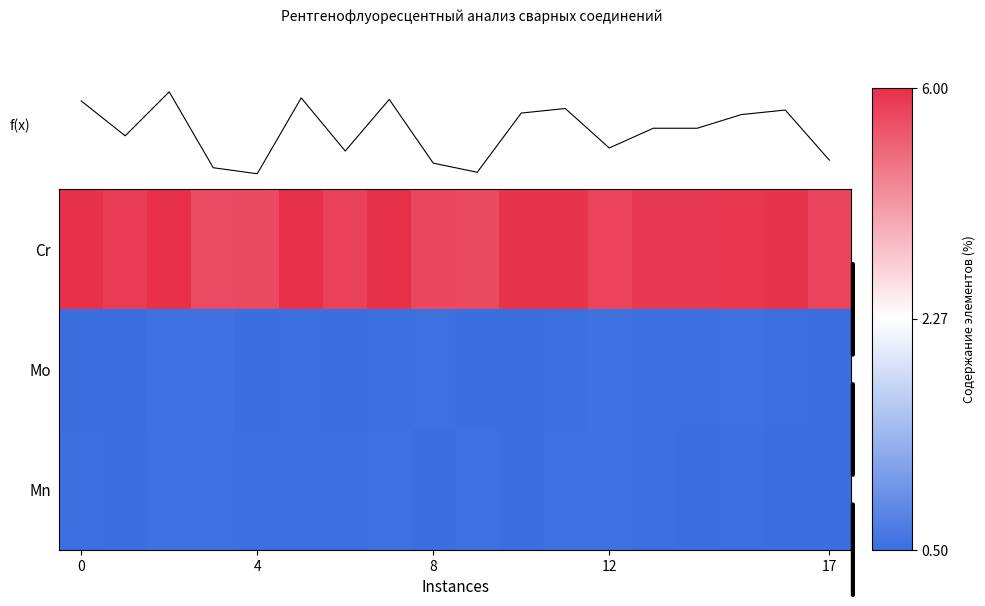

What is the difference between the second highest and minimum values in the Mo series?

0.1